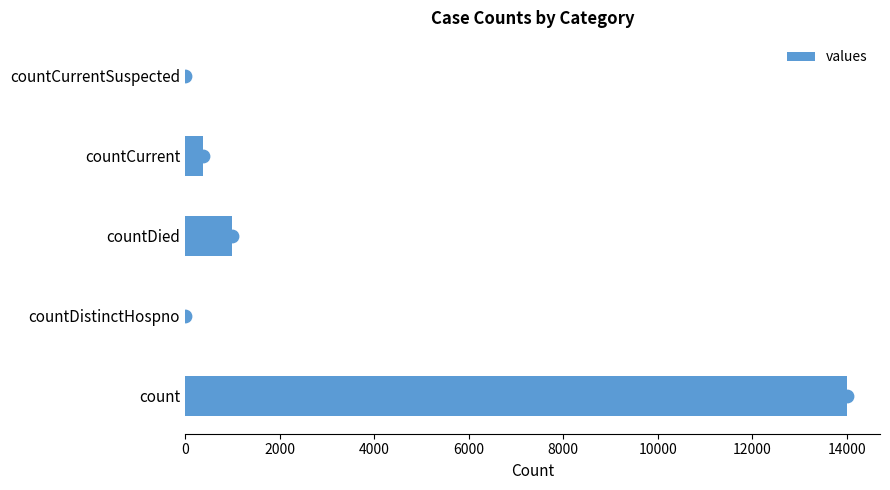

The value of values at countDistinctHospno is 0. True or false?

True